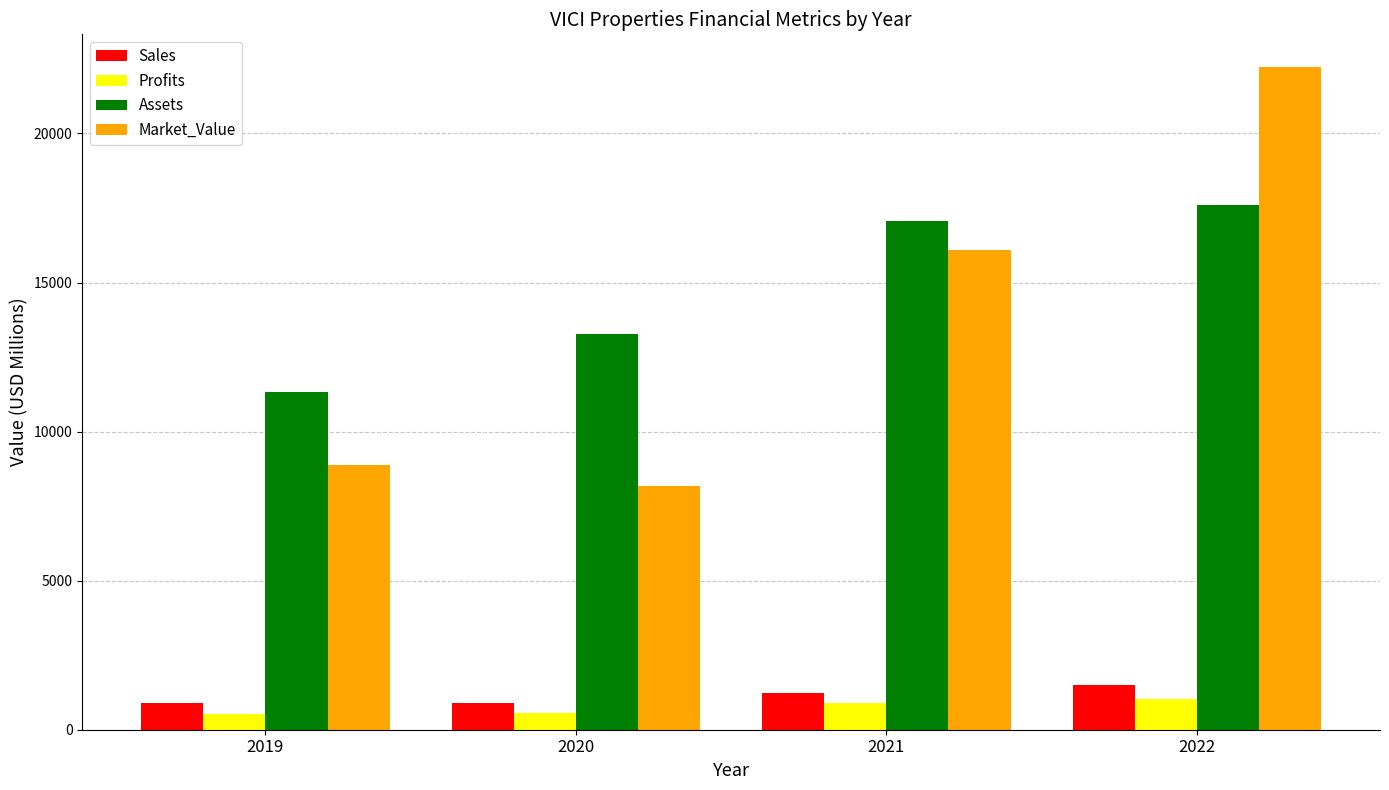

Which series has the largest total across all categories?

Assets